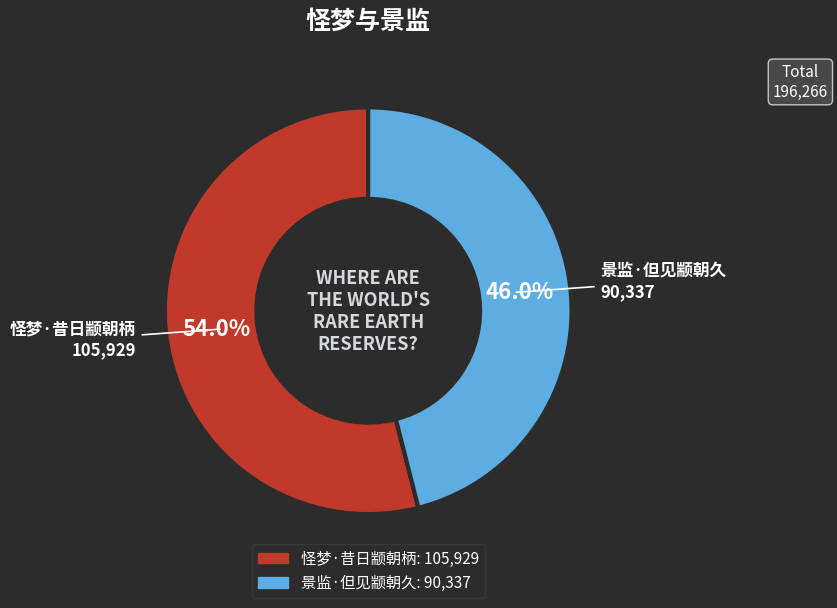

To the nearest percent, what portion does 景监·但见颛朝久 represent?

46%